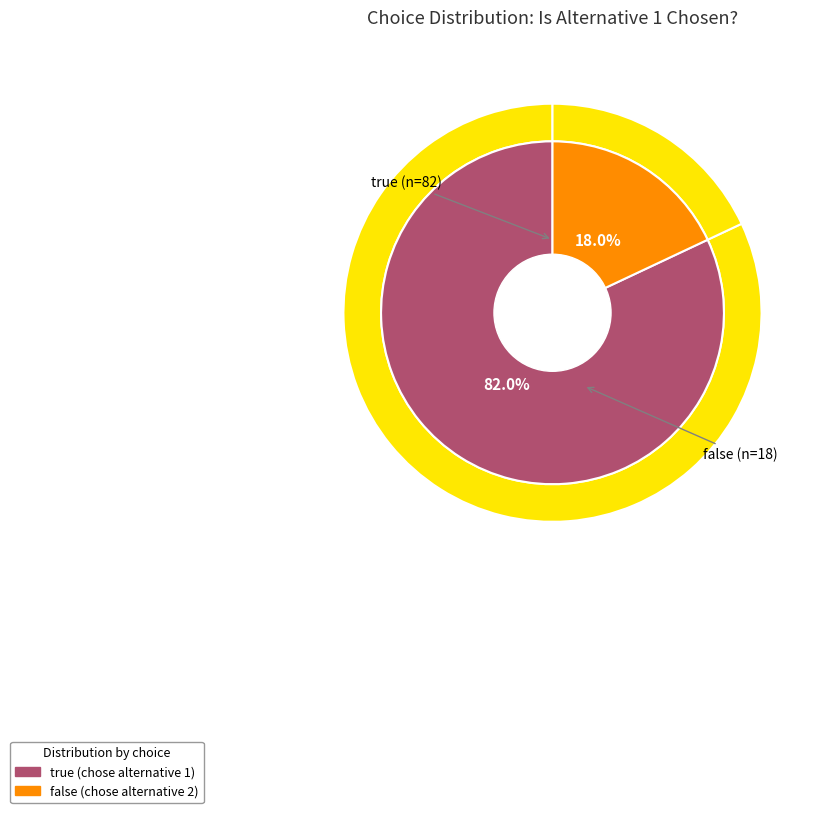

Count the number of slices in the pie.

2